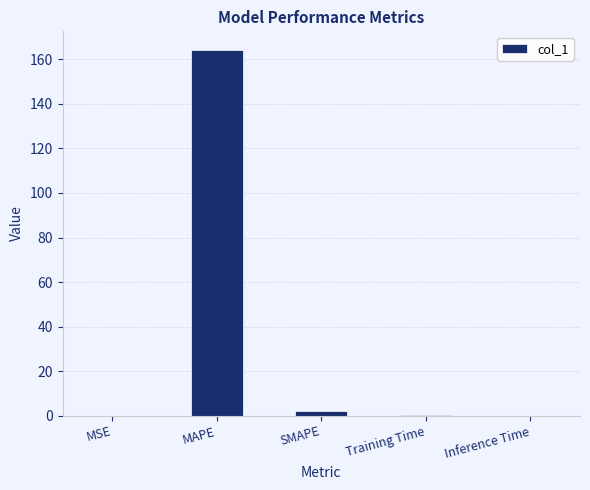

What is the greatest value displayed?

164.4